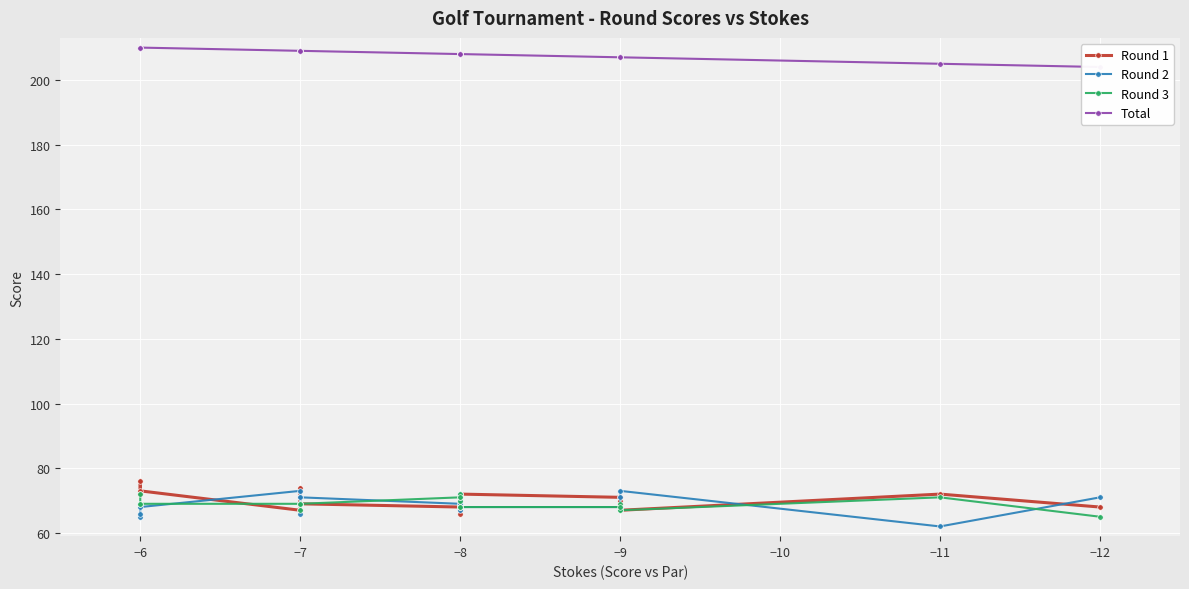

The Total series shows 94 at −6. True or false?

False